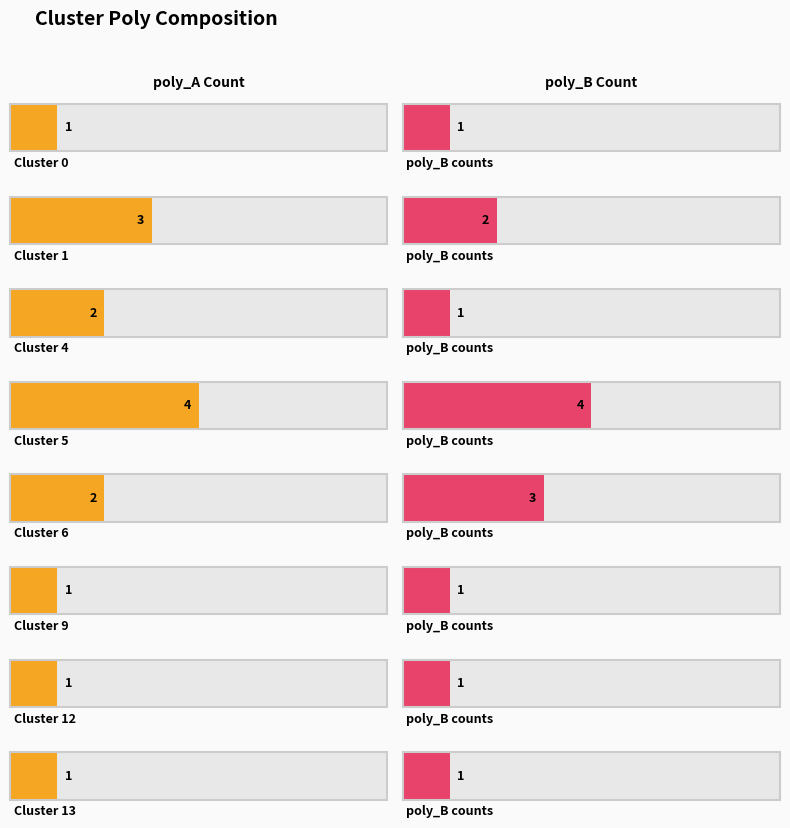

How many bars are there in total?

16